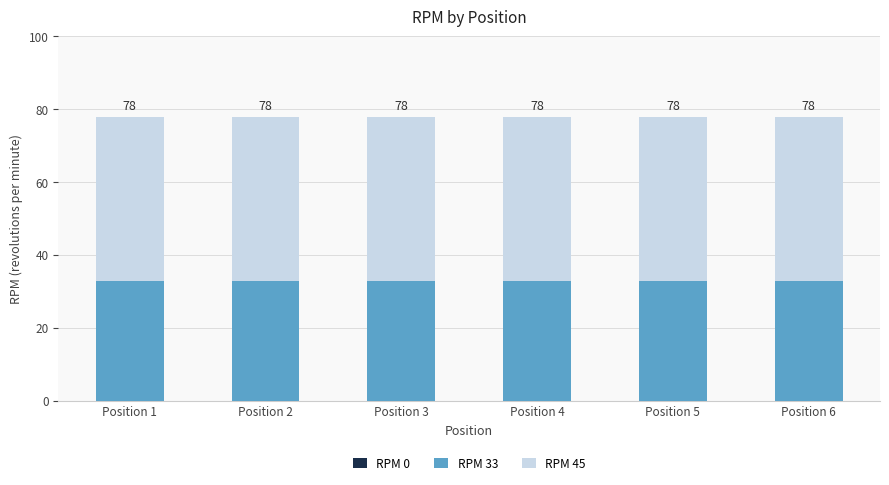

What is the average value of the RPM 45 series?

45